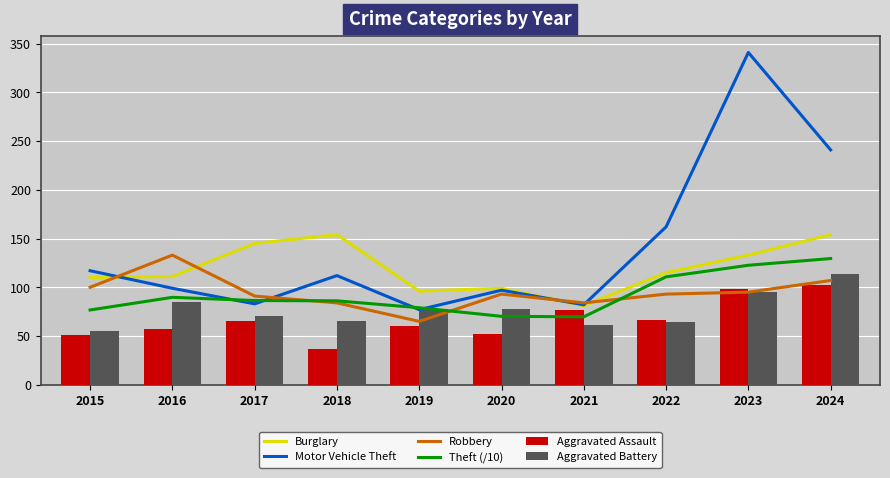

At how many categories does at least one series exceed 193?

2